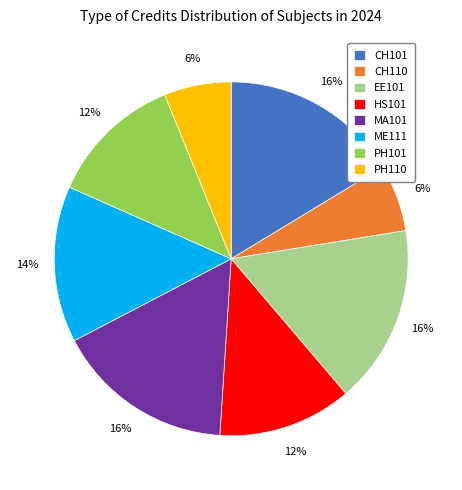

The PH101 slice represents 23% of the pie. True or false?

False